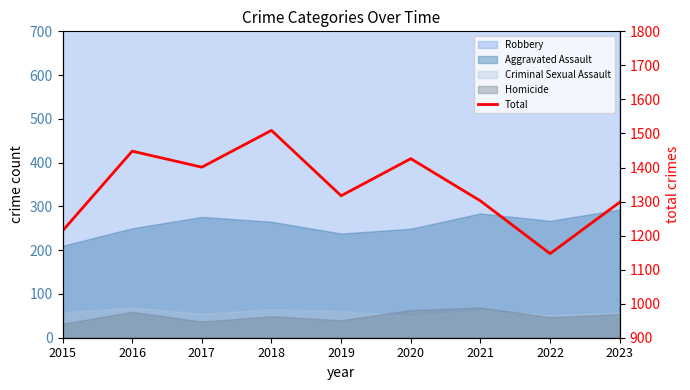

Which has a higher value, 2023 or 2021?

2021